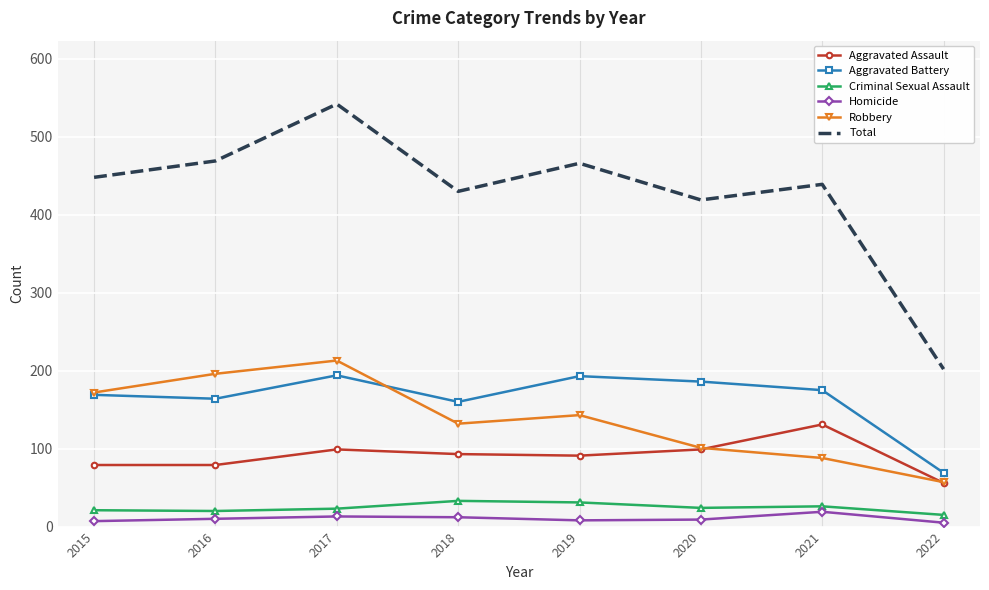

Which category has the lowest value in the Total series?

2022